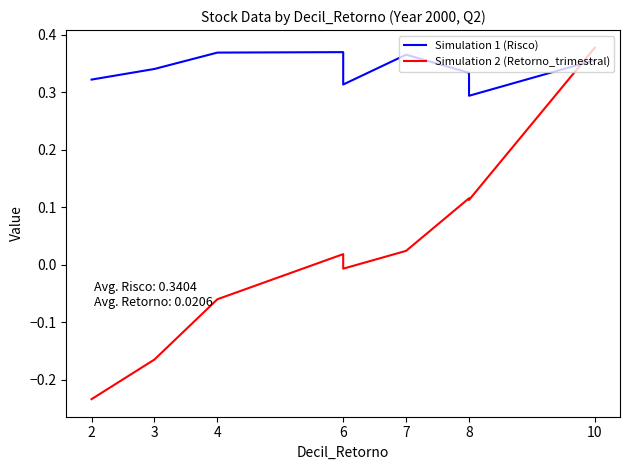

Is it true that Simulation 1 (Risco) equals 0.1 at 8?

False